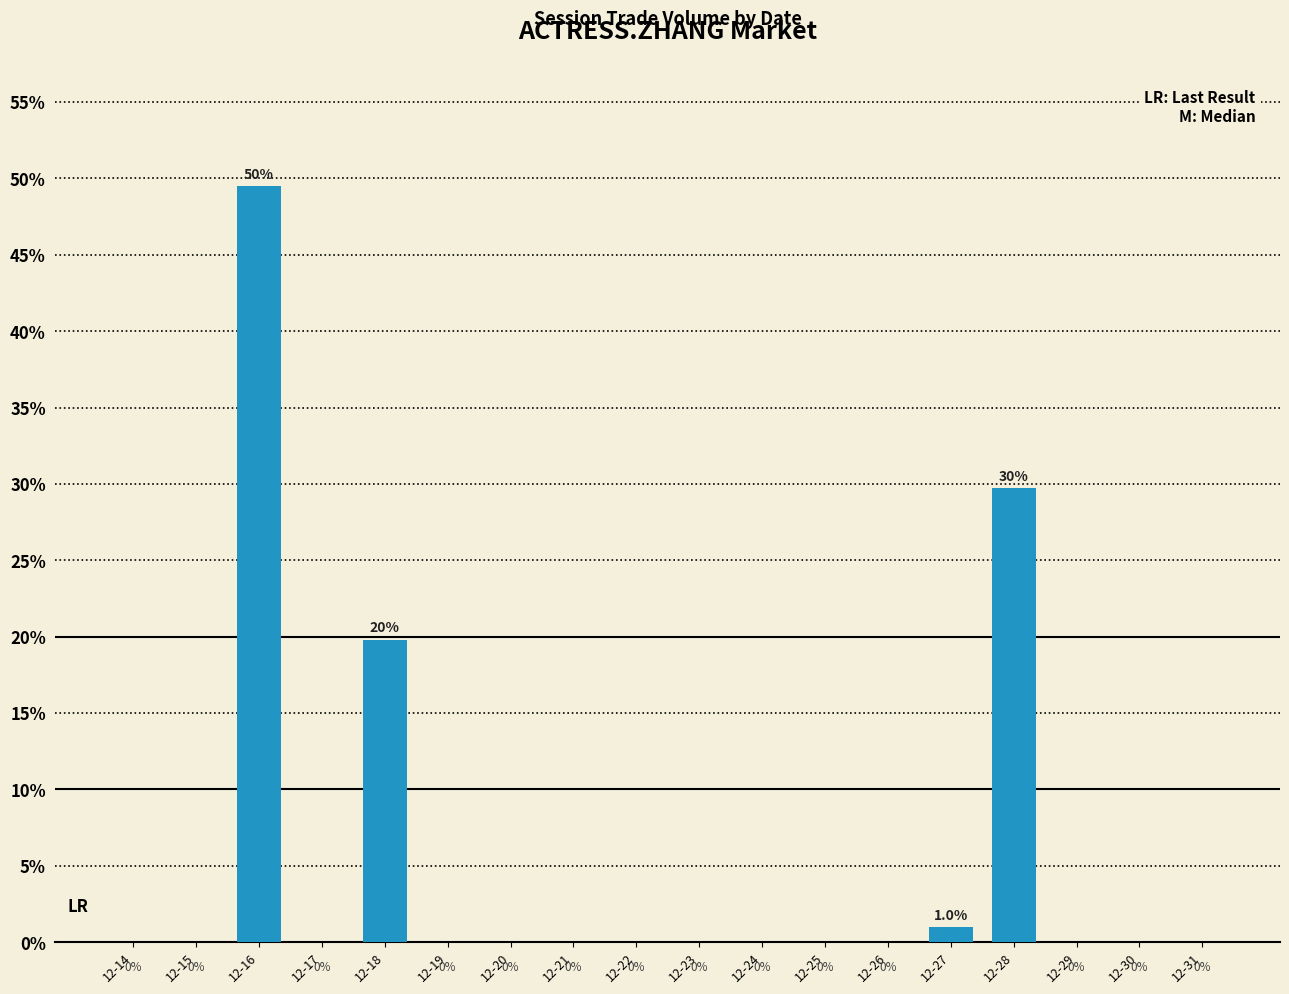

What is the average value?

0.1